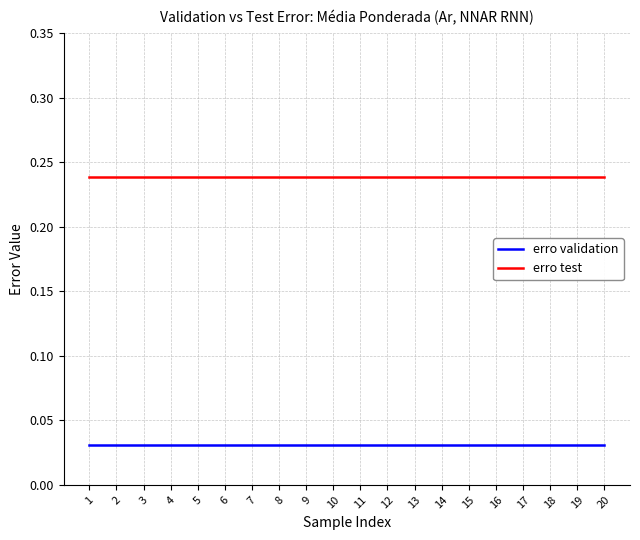

What is the total value across all series at 20?

0.3